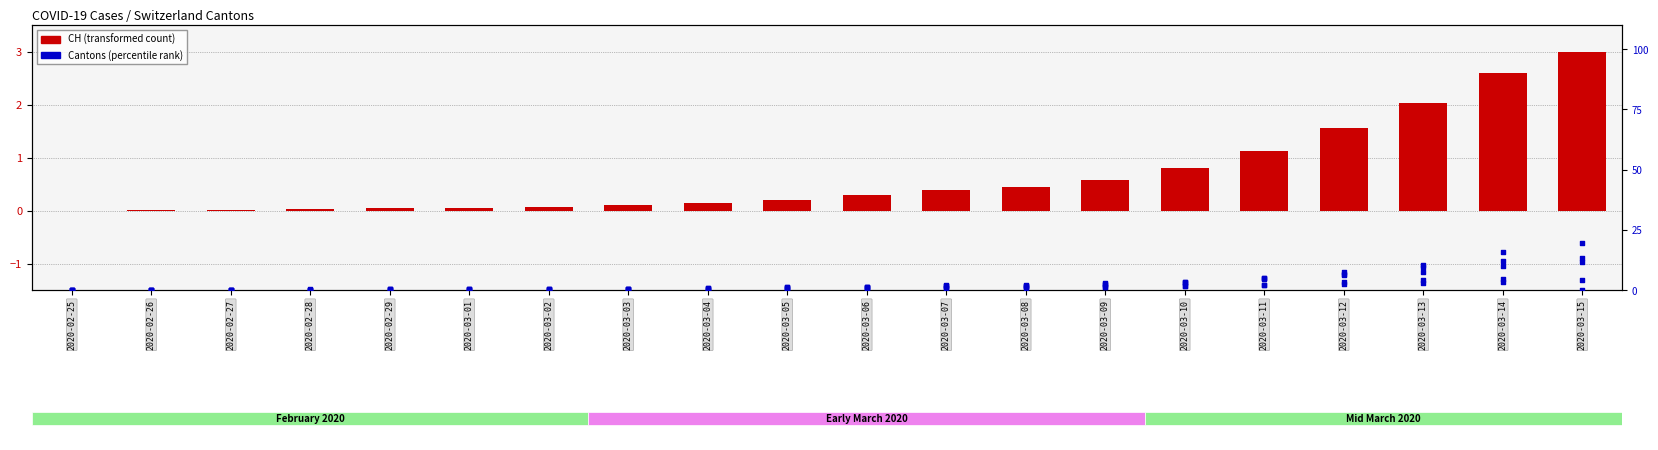

Which series has the widest spread of Y values?

GE